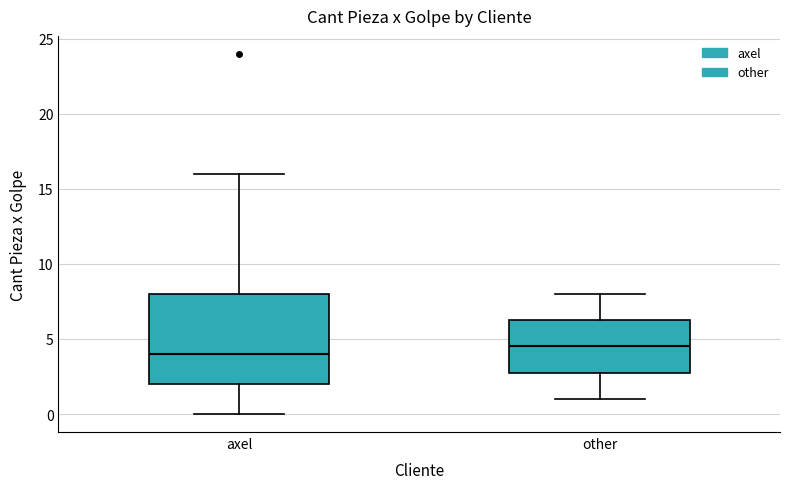

Reading left to right, read every box against the y-axis: the position of its median line, the range the box covers, and the ends of its whiskers. The values are not printed on the chart, so give them approximately, as read against the axis.

axel: median 4.0, box 2.0 to 8.0, whiskers 0.0 to 16.0
other: median 4.5, box 3.0 to 6.5, whiskers 1.0 to 8.0